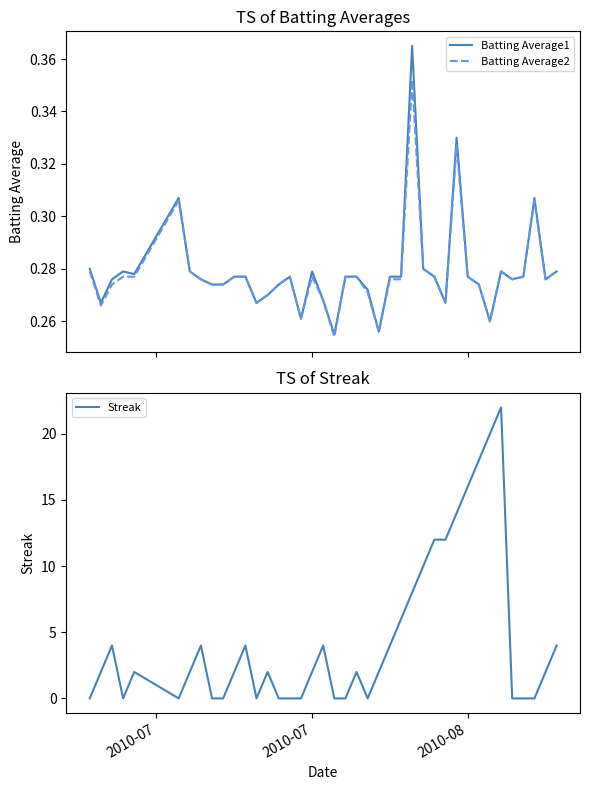

What is the maximum value for Streak?

22